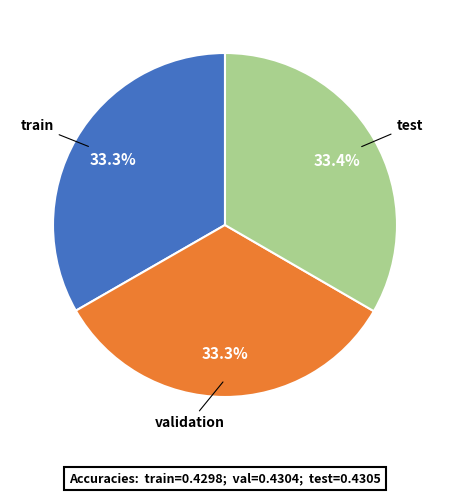

What percentage do test and train together represent?

66.7%